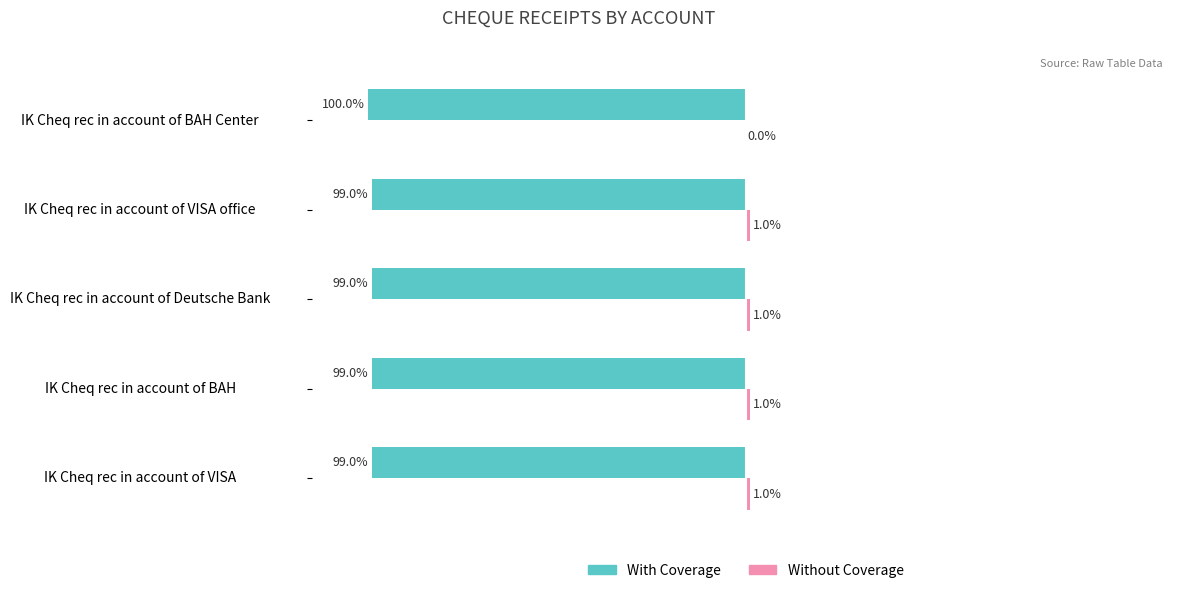

Which series has the largest range (max minus min)?

Without Coverage